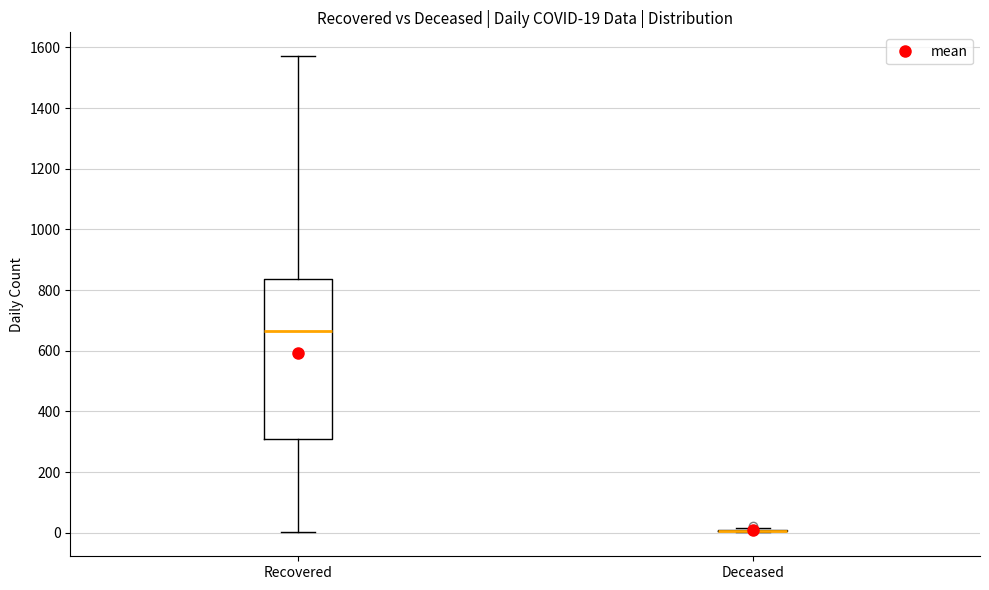

Which box is the tallest, from its lower edge to its upper edge?

Recovered